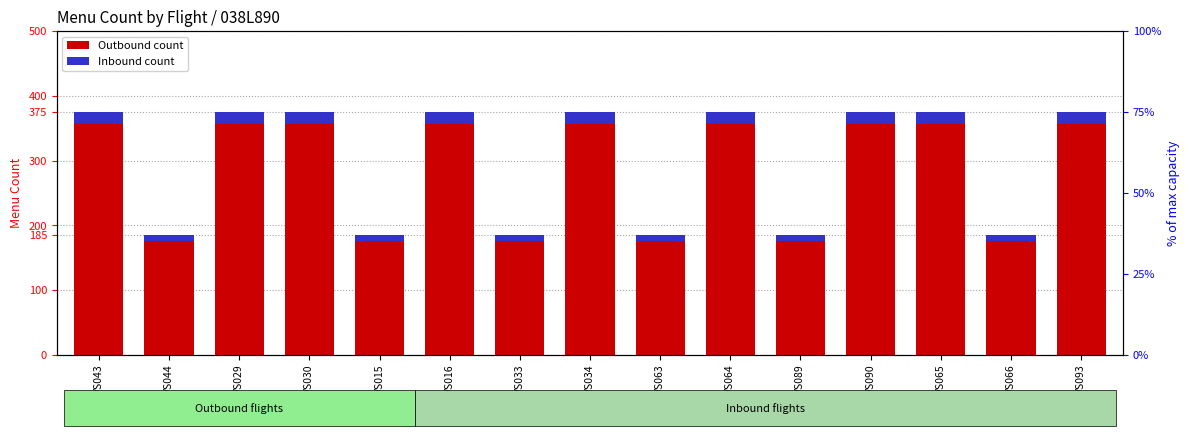

The Inbound count series shows 9.2 at VS066. True or false?

True